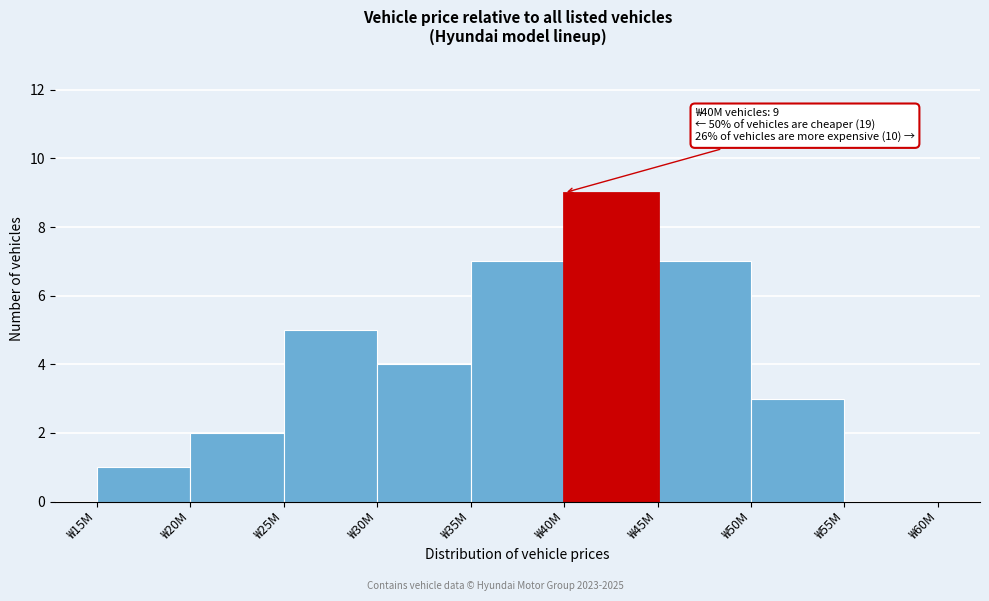

Reading left to right, list all the values displayed in this chart.

₩15M=1	₩20M=2	₩25M=5	₩30M=4	₩35M=7	₩40M=9	₩45M=7	₩50M=3	₩55M=0